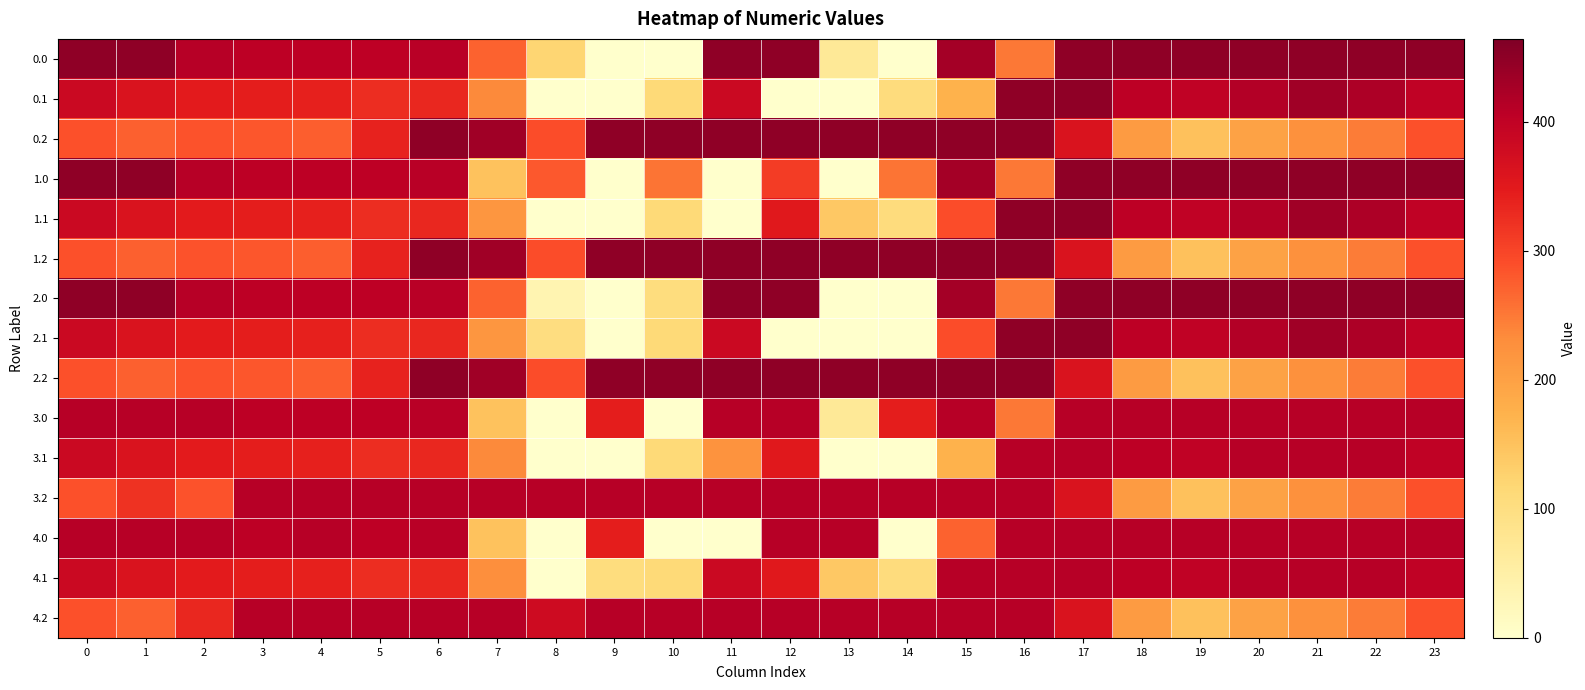

Which label corresponds to the smallest value in the chart?

9